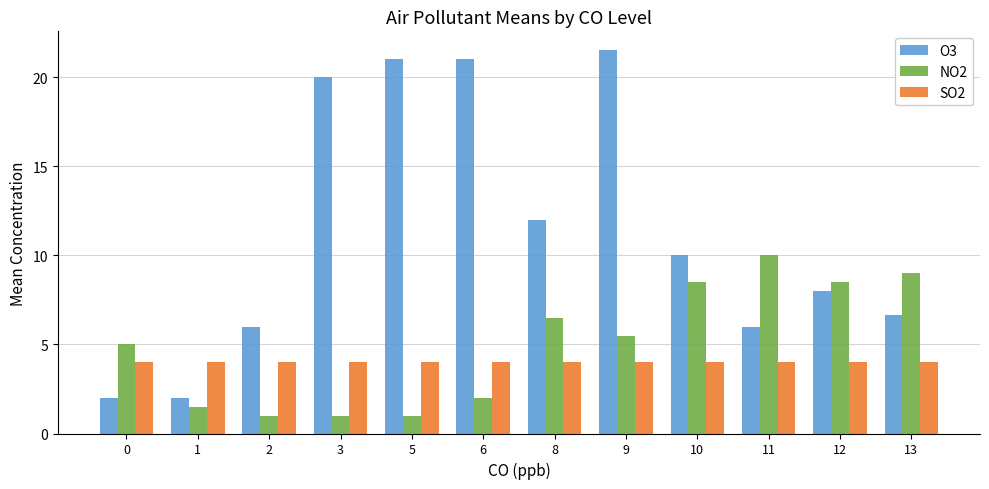

Between 1 and 9, which series saw the biggest shift?

O3